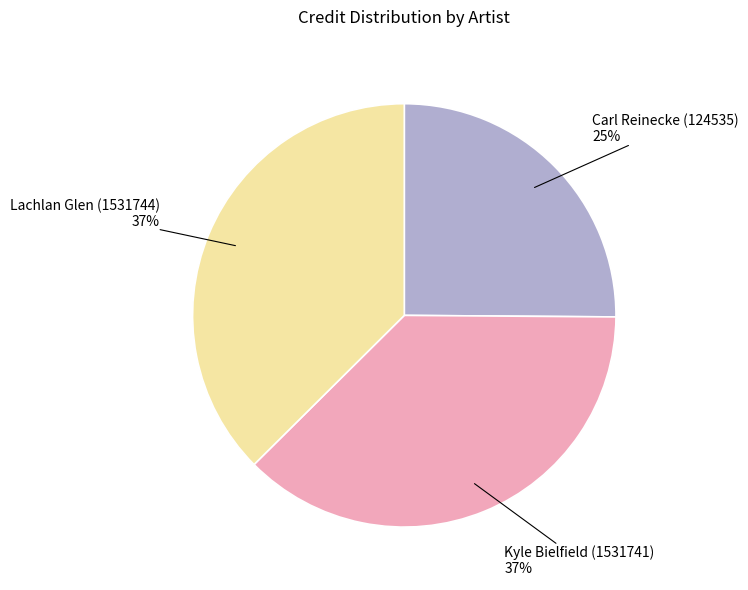

To the nearest percent, what percentage of the pie is Kyle Bielfield (1531741)?

37%